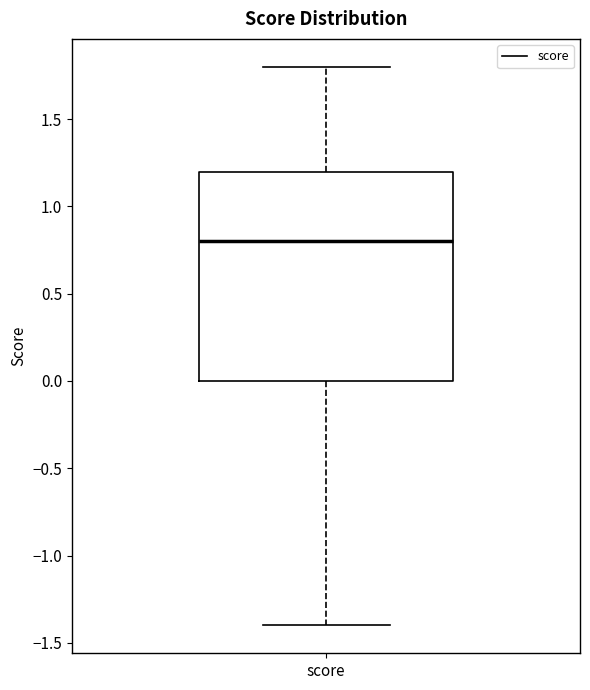

Transcribe this box plot: give where the median line is, the range the box spans, and where the two whiskers end, as read against the y-axis. The values are not printed on the chart, so give them approximately, as read against the axis.

median 0.8, box 0.0 to 1.2, whiskers -1.4 to 1.8